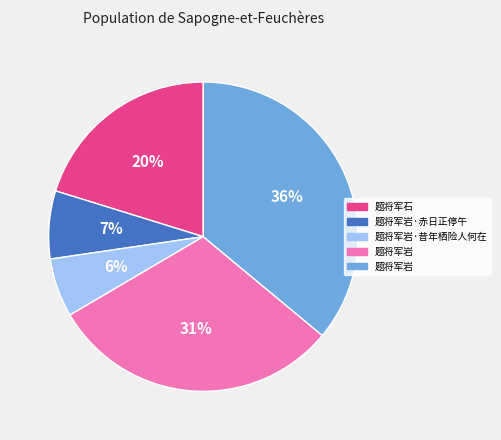

To the nearest percent, what is the difference between the largest and smallest slice percentages?

30%